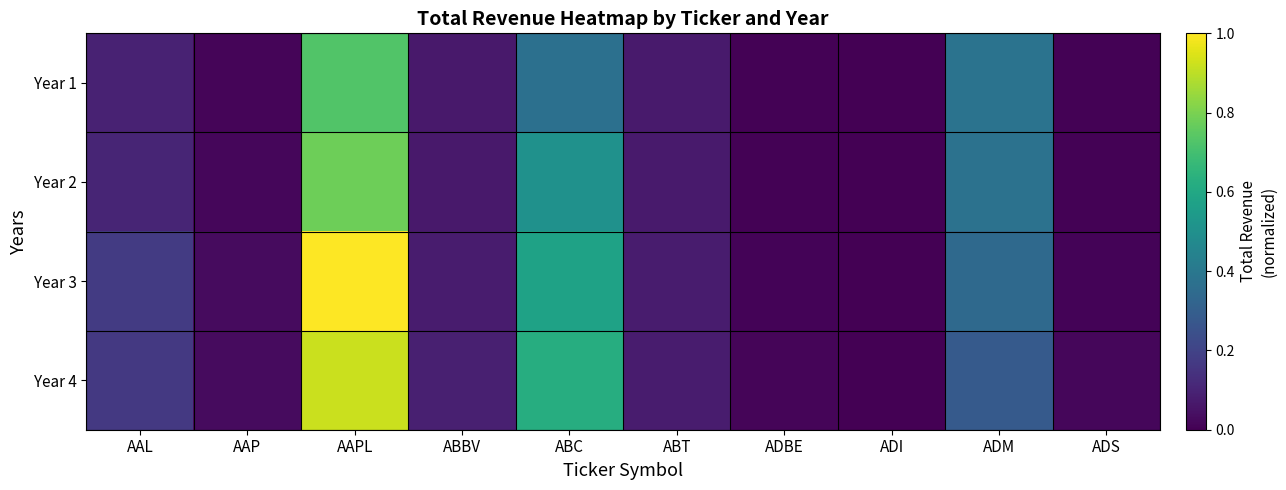

What is the greatest value displayed?

1.0